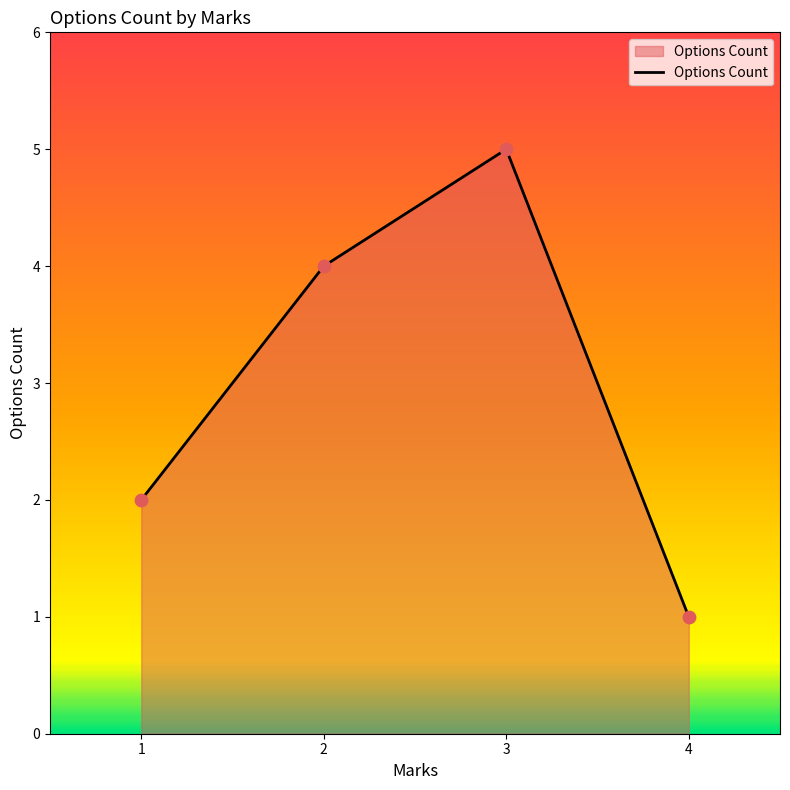

Which has a higher value, 1 or 2?

2